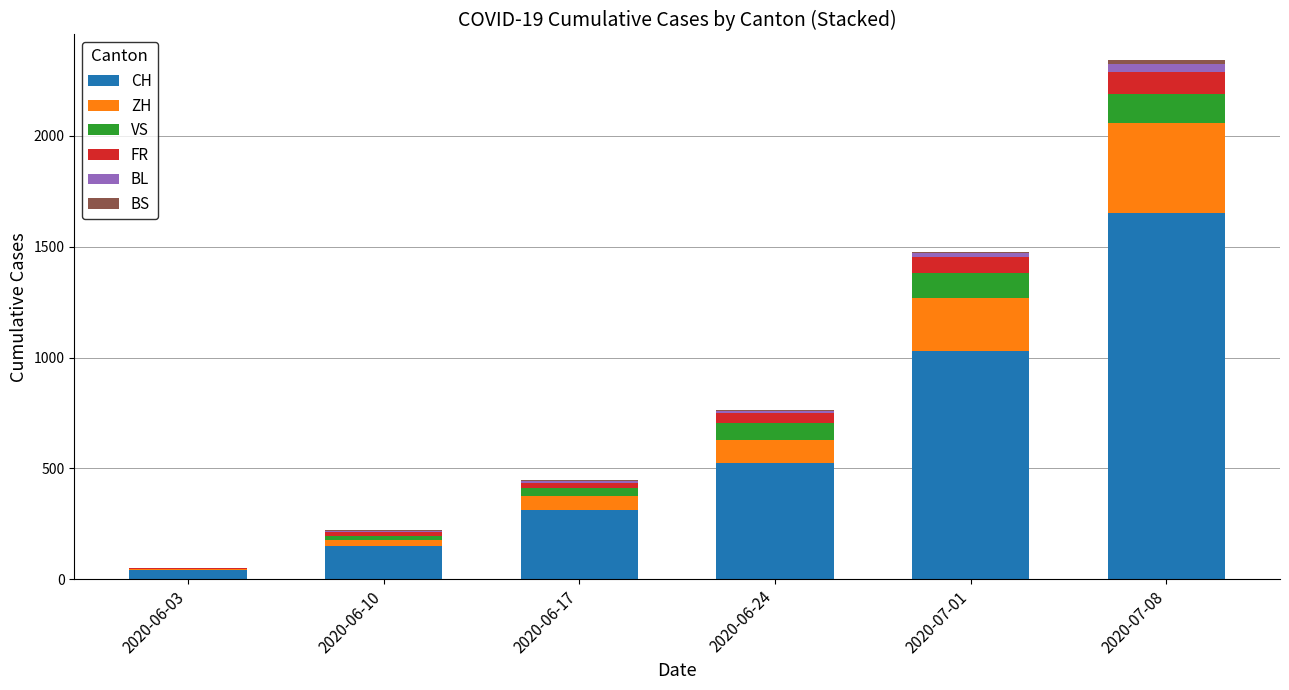

At which label does CH reach its peak?

2020-07-08